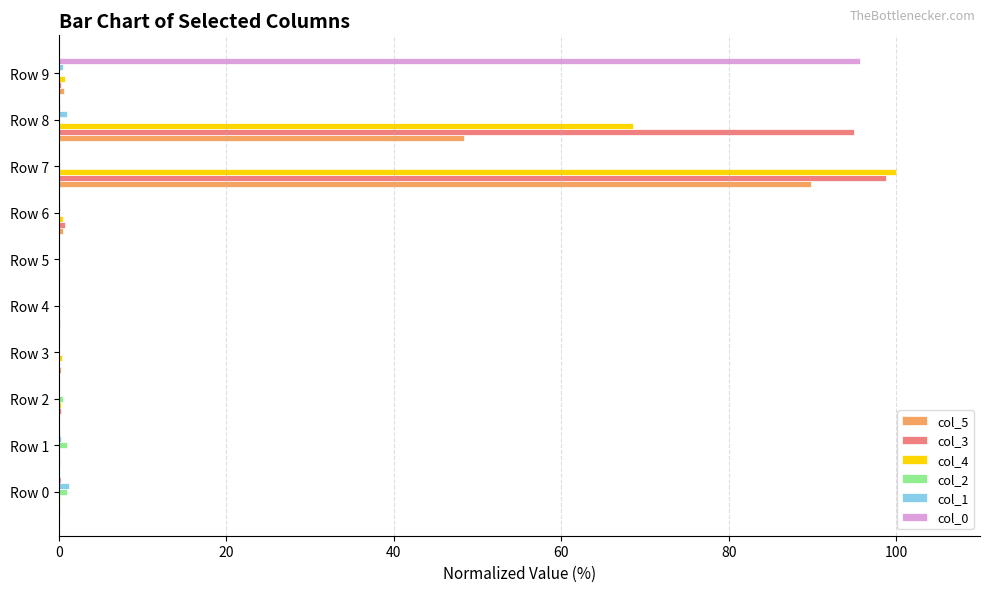

Is it true that col_4 equals 0.0 at Row 5?

True